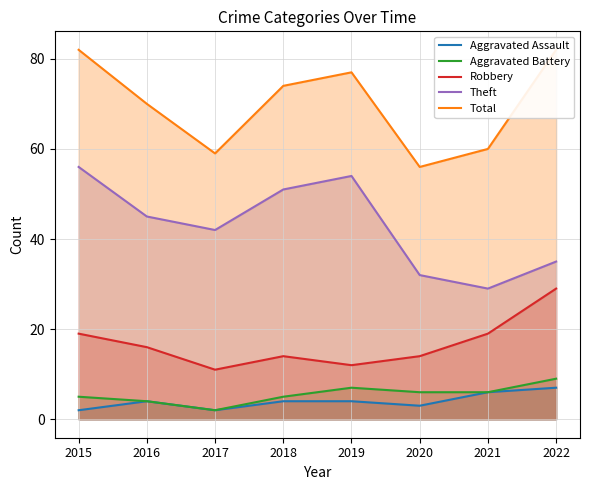

Is the value of Total at 2022 greater than the value of Robbery at 2015?

Yes